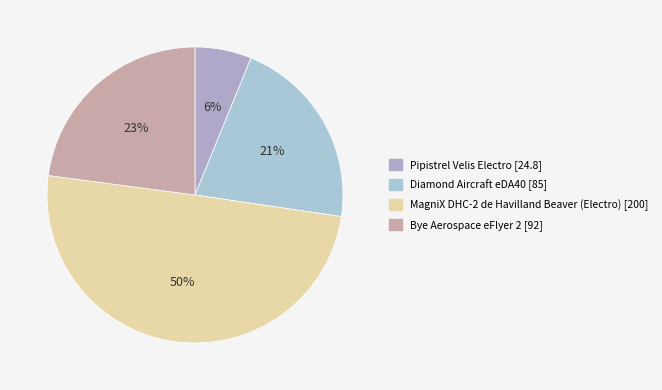

Is it true that Pipistrel Velis Electro is 6% of the pie?

True